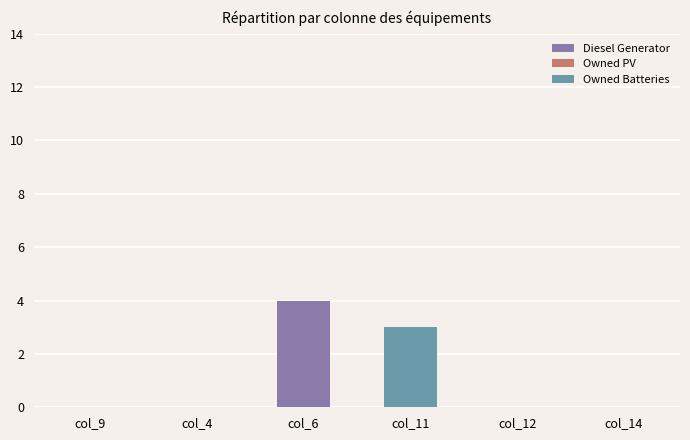

Are the bars horizontal?

No